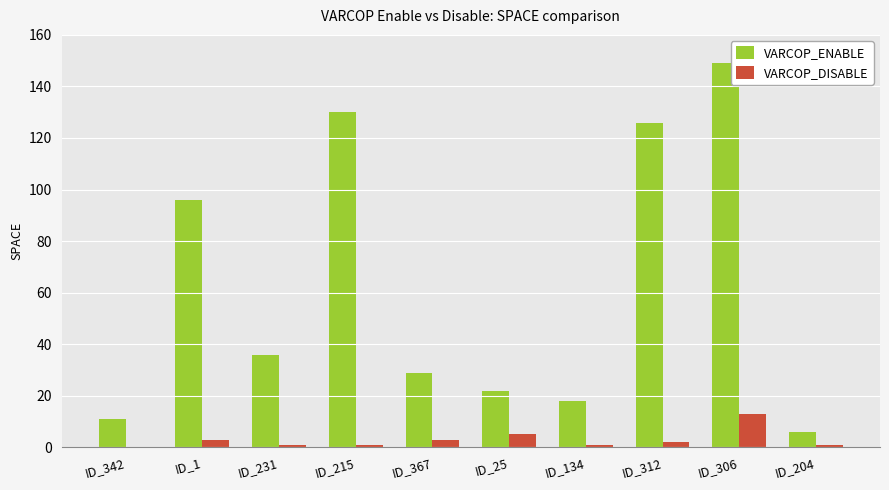

Reading left to right, list all the values displayed in this chart.

VARCOP_ENABLE: ID_342=11	ID_1=96	ID_231=36	ID_215=130	ID_367=29	ID_25=22	ID_134=18	ID_312=126	ID_306=149	ID_204=6
VARCOP_DISABLE: ID_342=0	ID_1=3	ID_231=1	ID_215=1	ID_367=3	ID_25=5	ID_134=1	ID_312=2	ID_306=13	ID_204=1